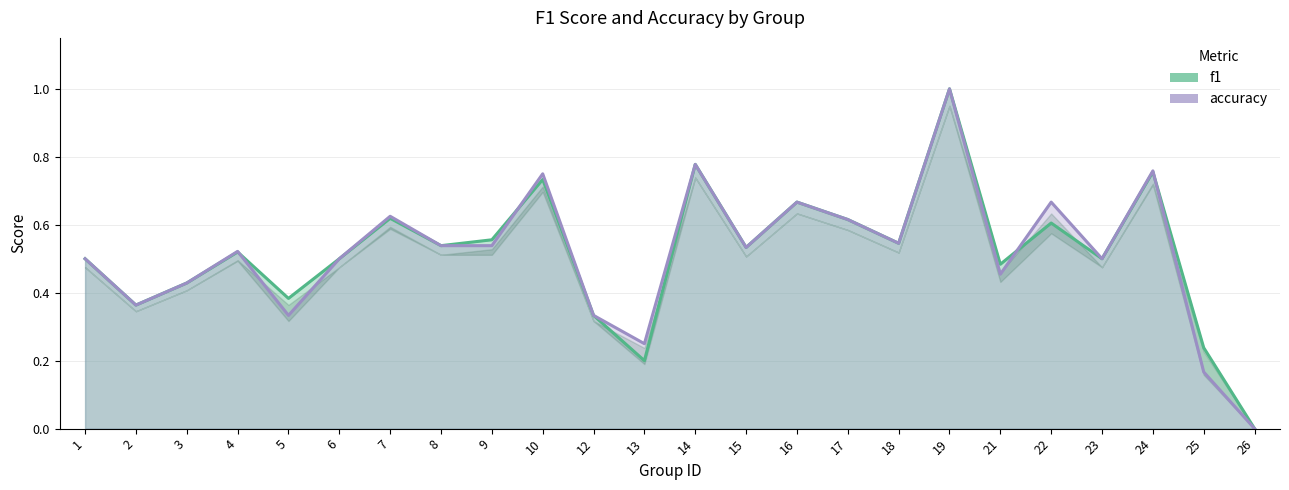

At which category does accuracy reach its first local valley?

2